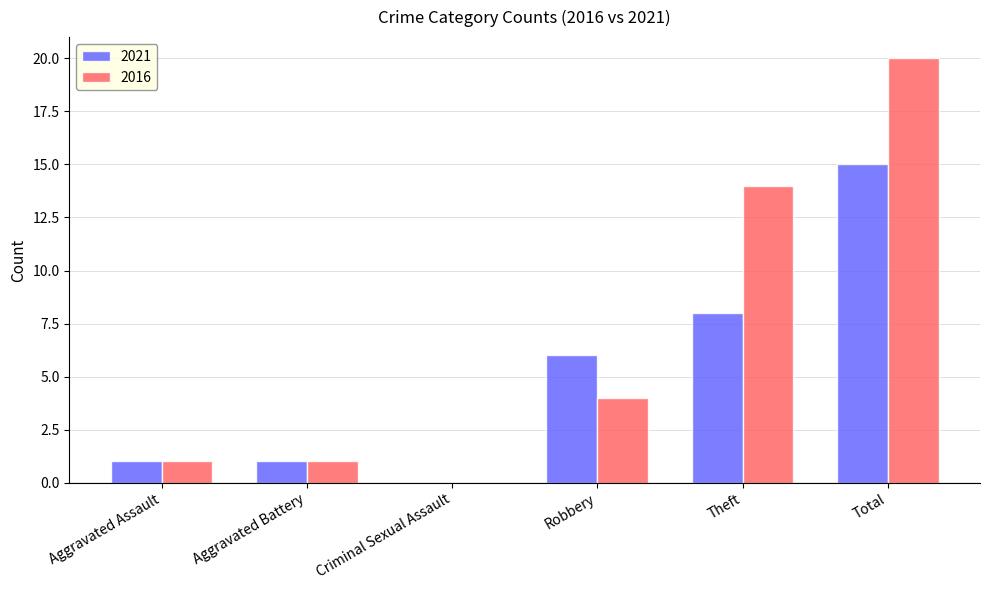

What is the sum of all 2021 values?

31